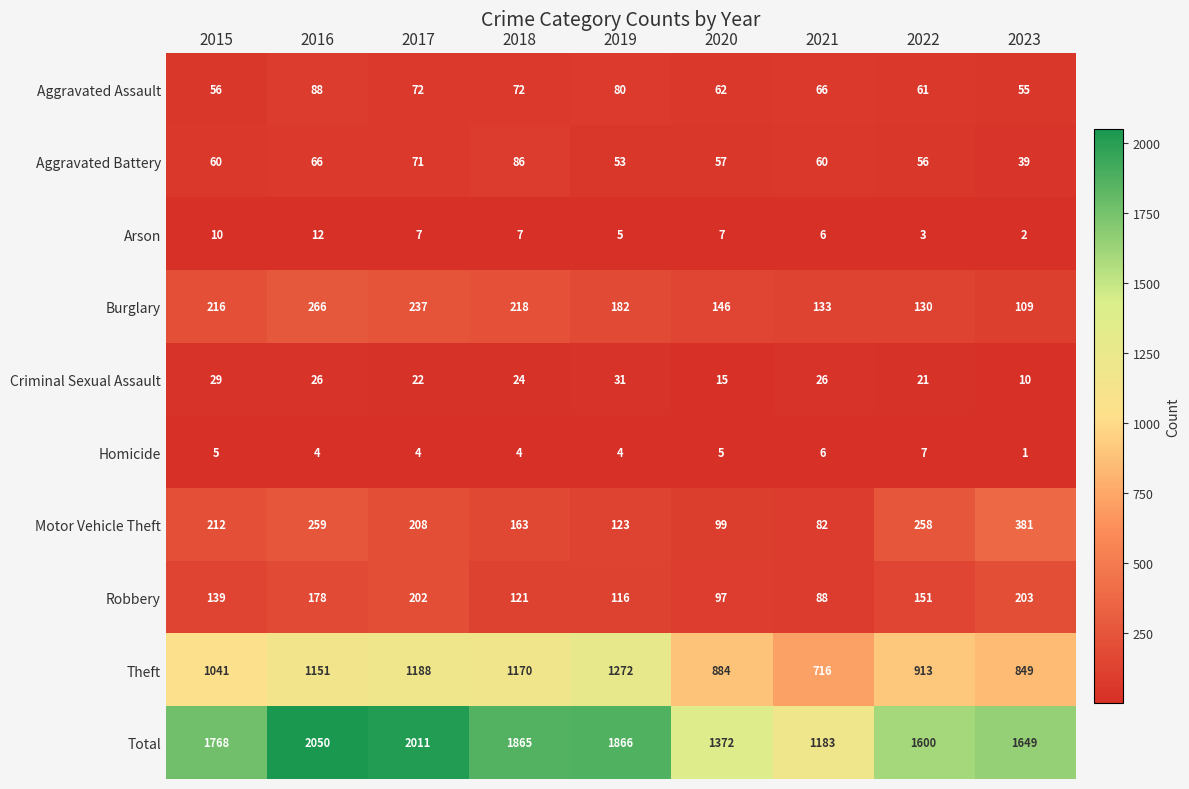

What is the sum of the Arson values at 2019 and 2016?

17